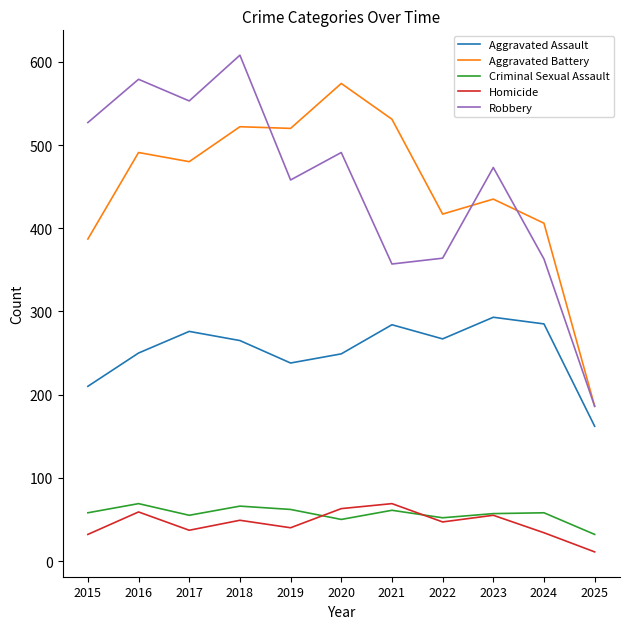

What is the total value across all series at 2017?

1401